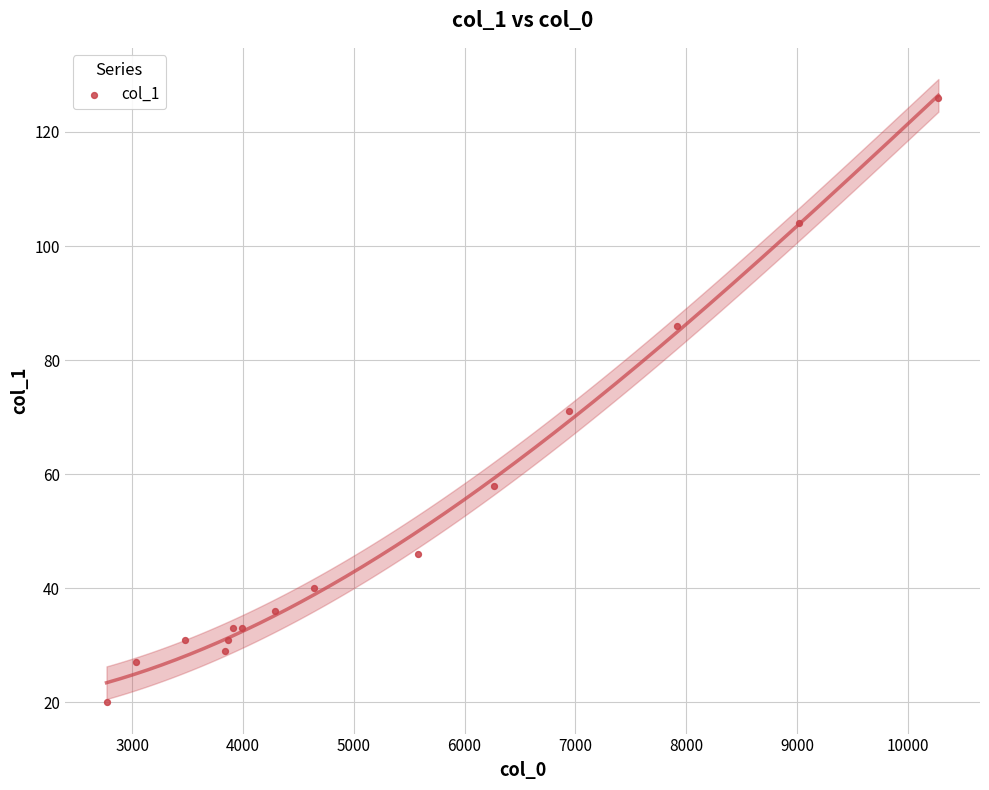

What Y value in the scatter plot is closest to 73?

71